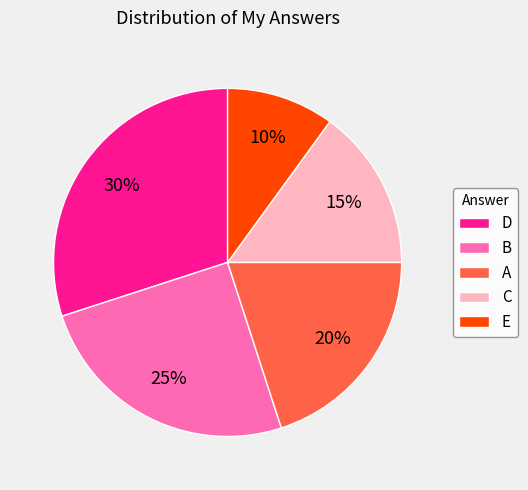

Is the sum of D and C greater than half?

No